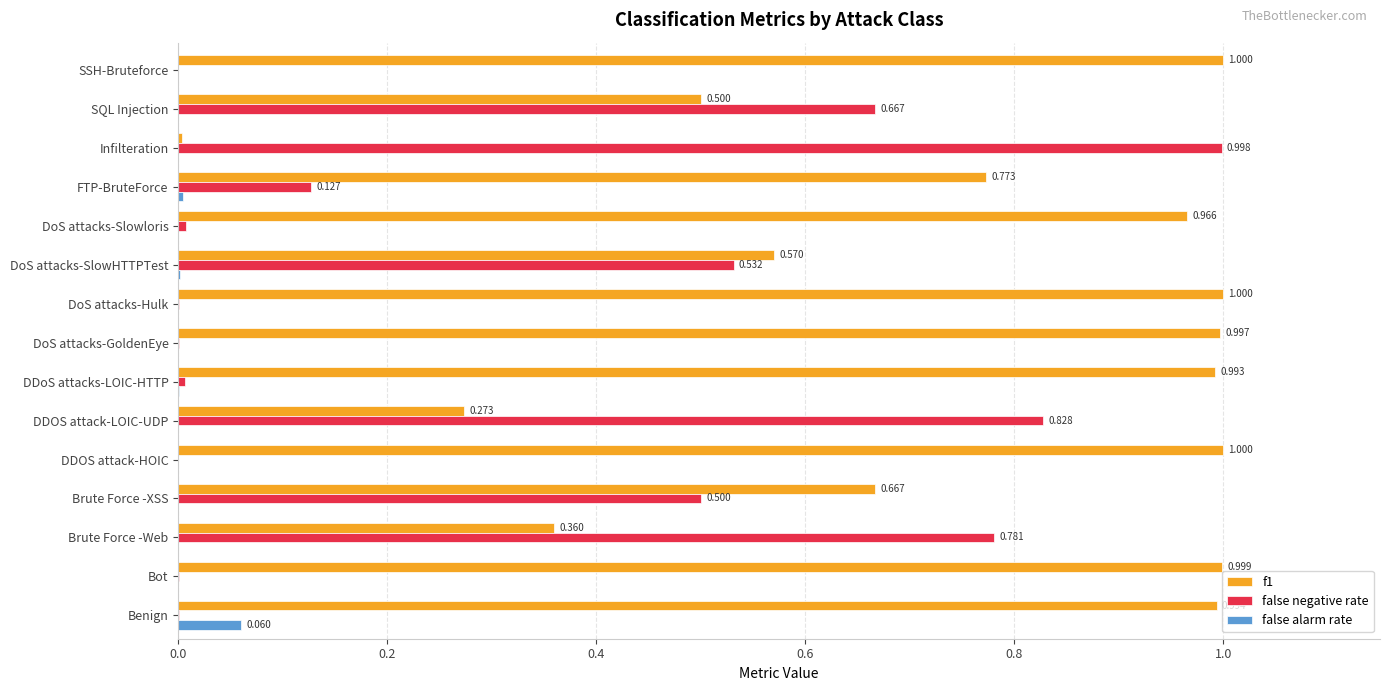

How many data points does each series have?

15